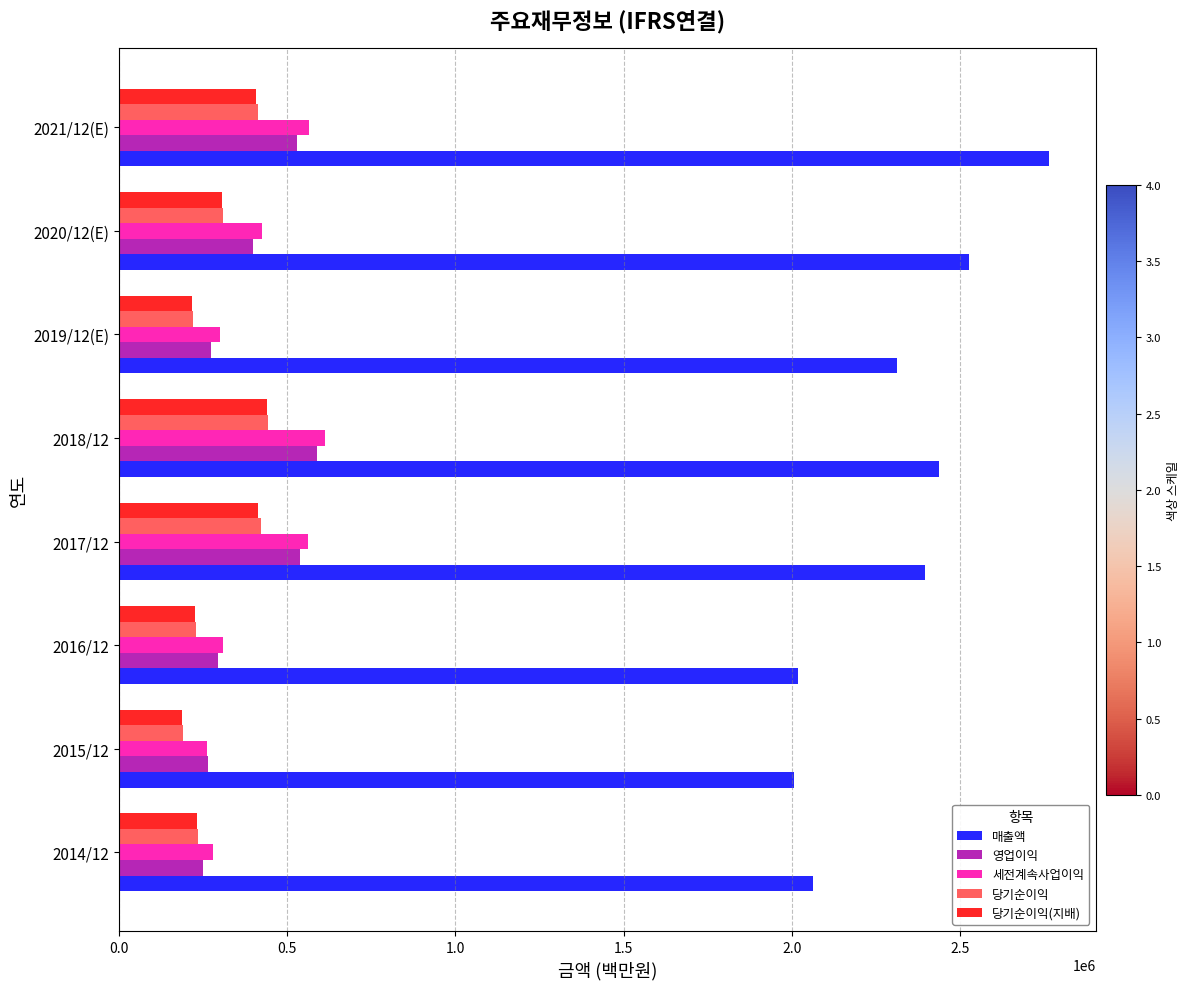

What is the sum of all 영업이익 values?

3130352